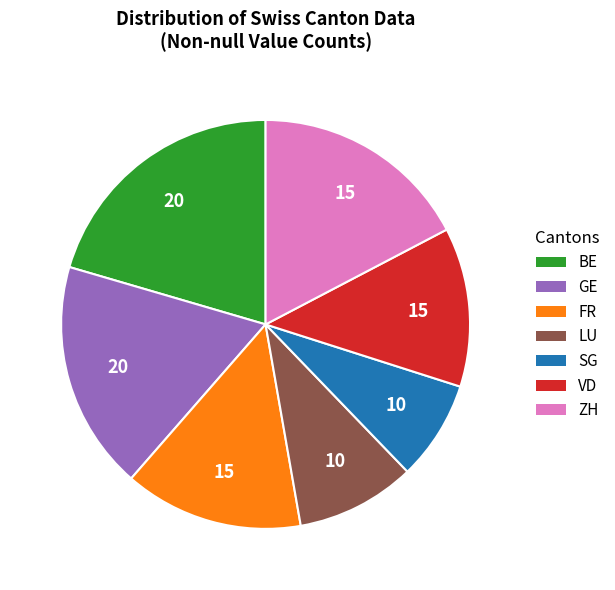

Rank the categories by value from lowest to highest.

SG, LU, VD, FR, ZH, GE, BE